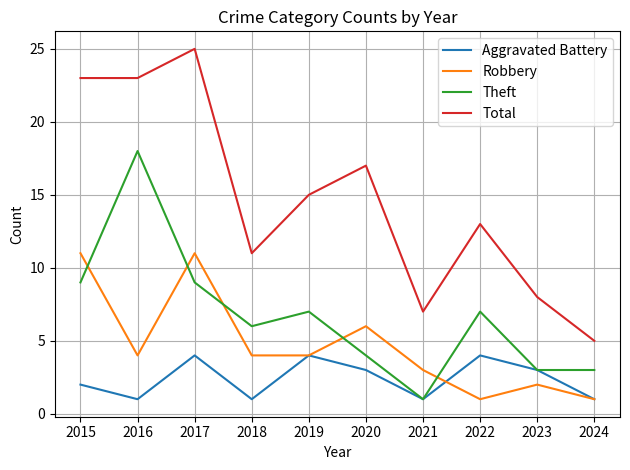

True or false: Robbery and Theft cross at least once.

True